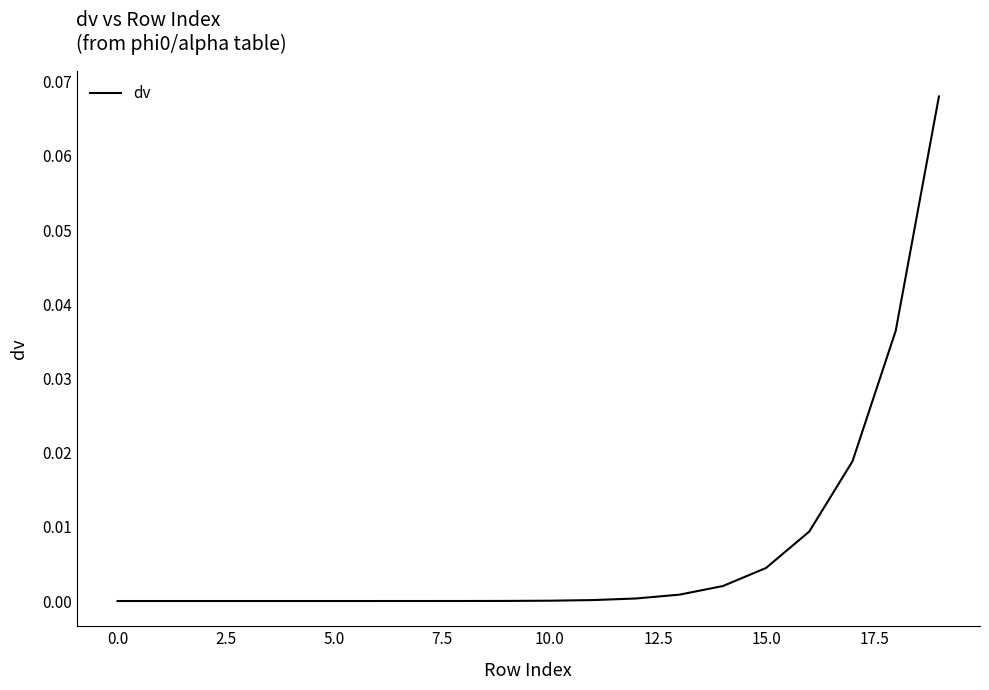

Does the chart display data point markers on the line(s)?

No